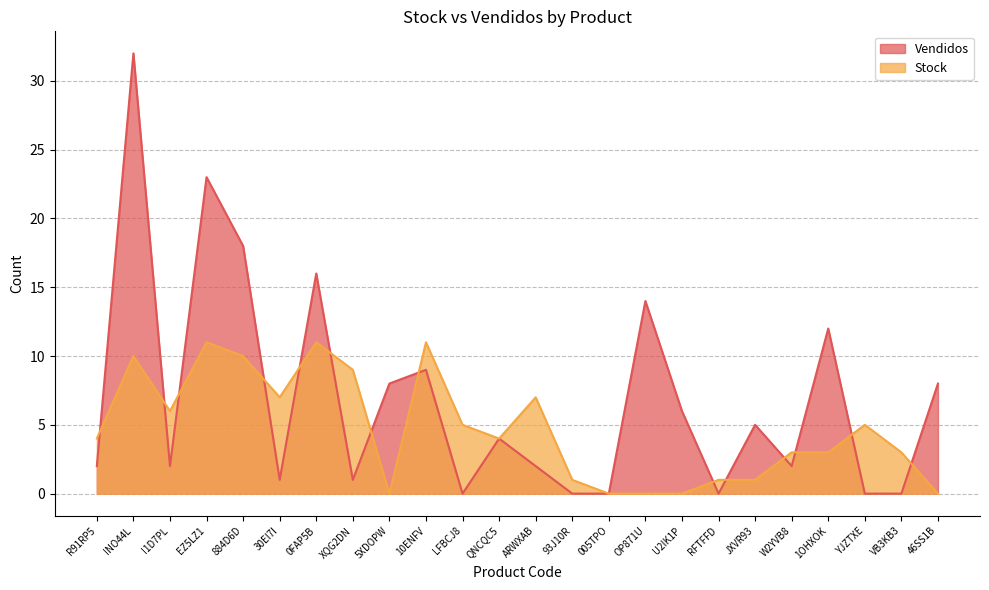

What are all the series names shown in the legend?

Vendidos, Stock